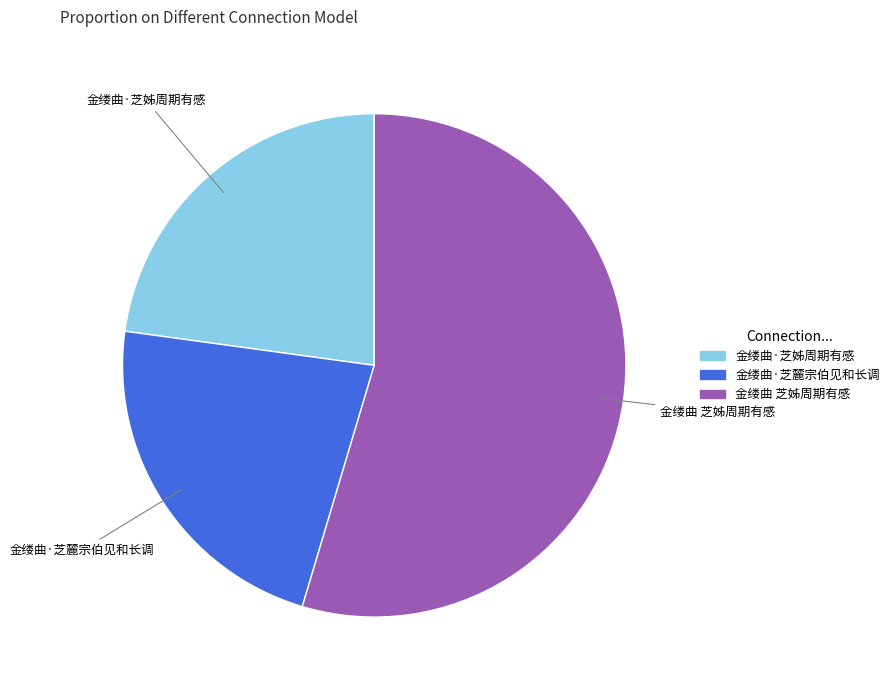

Combined, do 金缕曲·芝姊周期有感 and 金缕曲·芝麓宗伯见和长调 account for over 50%?

No